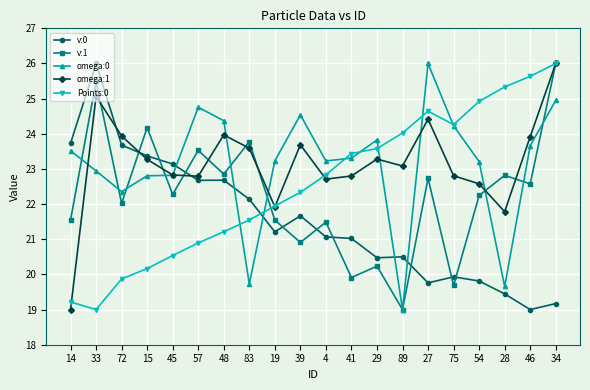

At which category is the sum across all series the highest?

34